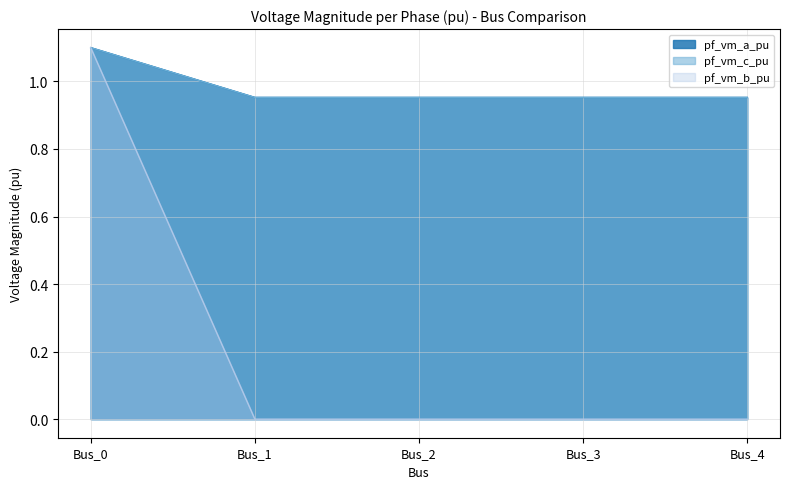

How many lines are shown in the chart?

3